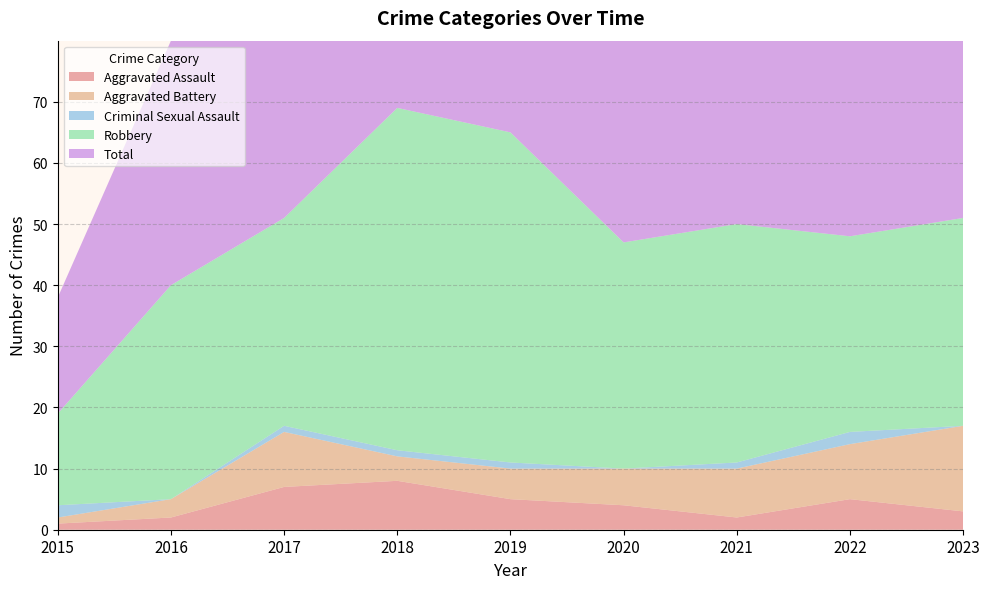

True or false: Robbery and Aggravated Assault intersect in this chart.

False